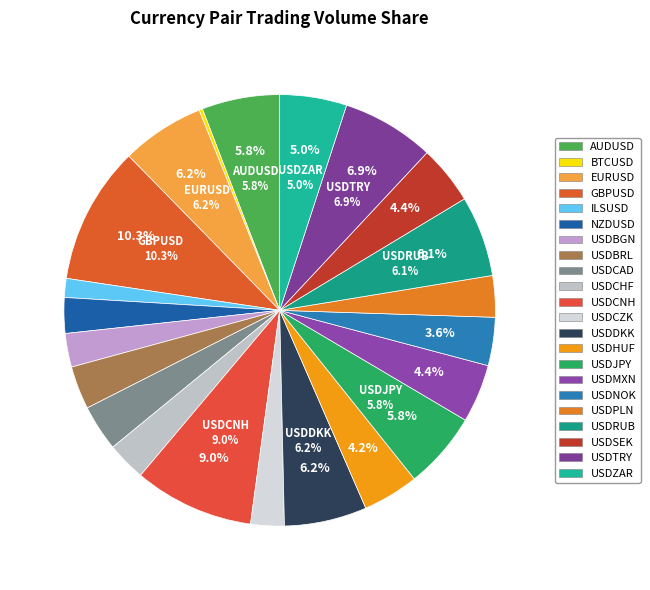

Combined, do AUDUSD and USDCNH account for over 50%?

No